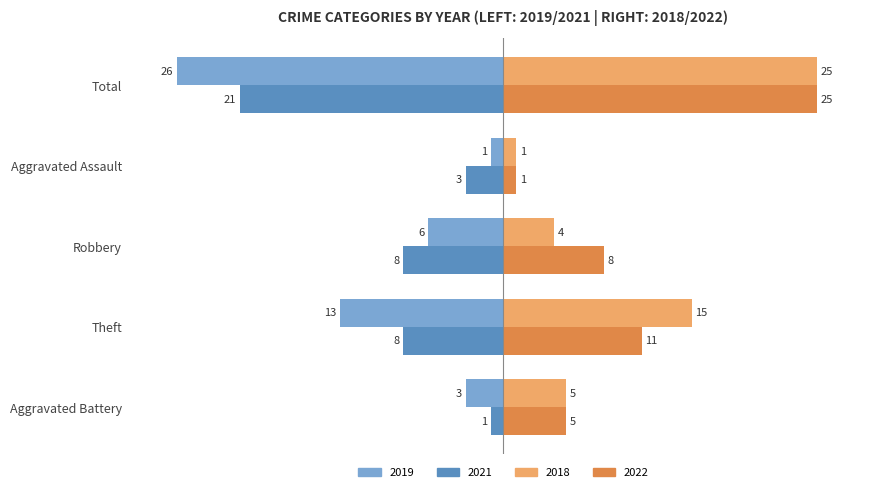

Rank the series at Robbery from lowest to highest value.

2021, 2019, 2018, 2022